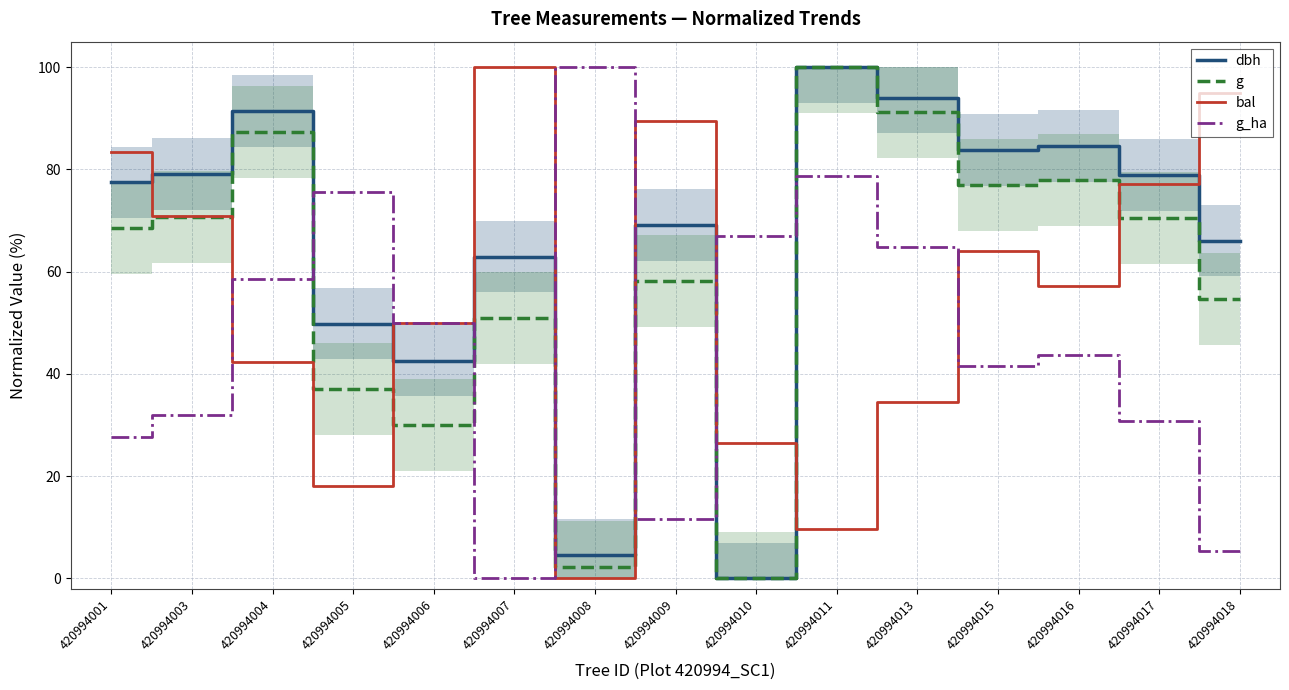

At which category is the sum across all series the highest?

420994011